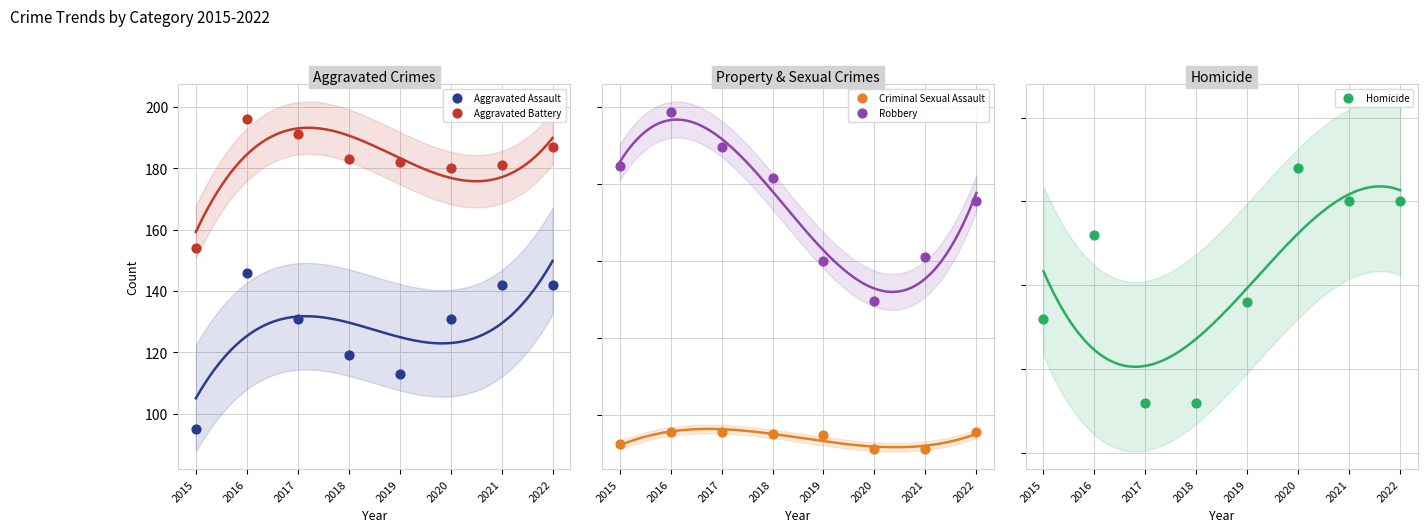

Which series contains the lowest Y value?

Homicide